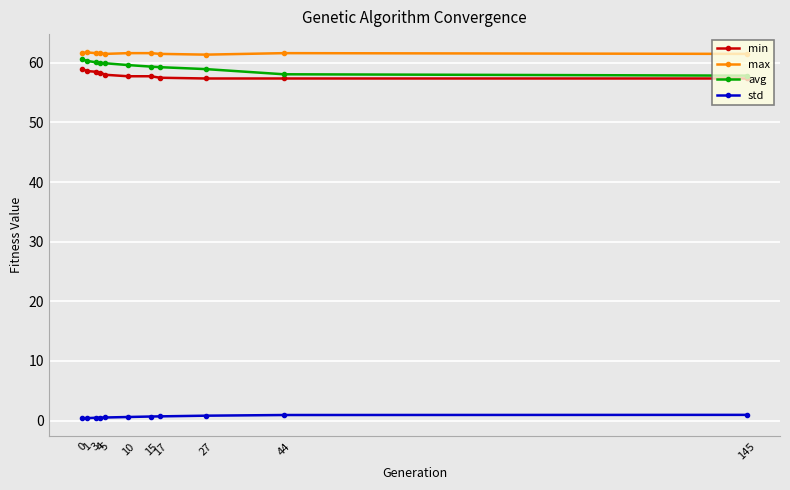

True or false: max and min intersect in this chart.

False